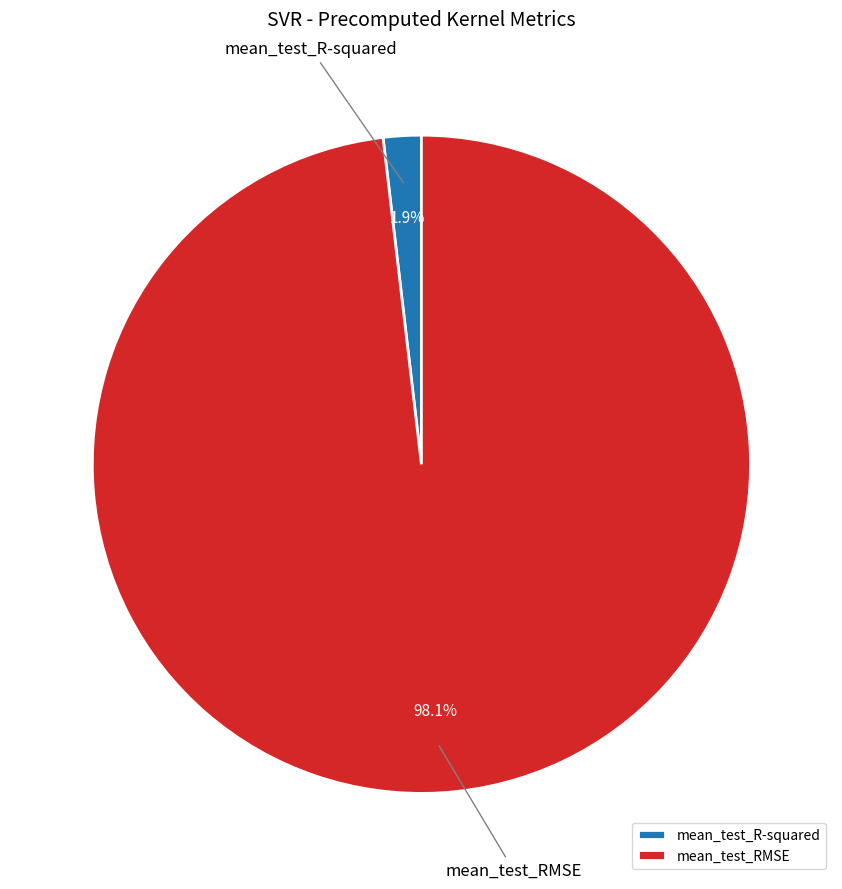

Combined, do mean_test_RMSE and mean_test_R-squared account for over 50%?

Yes